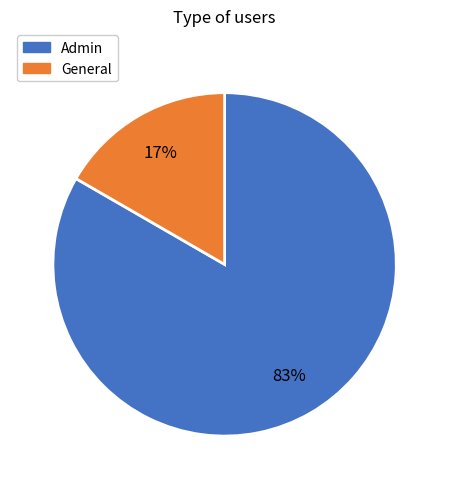

To the nearest percent, what is the combined percentage of General and Admin?

100%